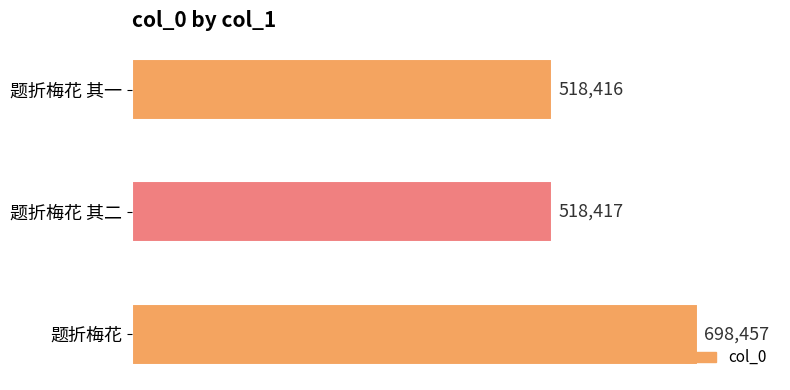

Which category has the highest value across all series?

题折梅花